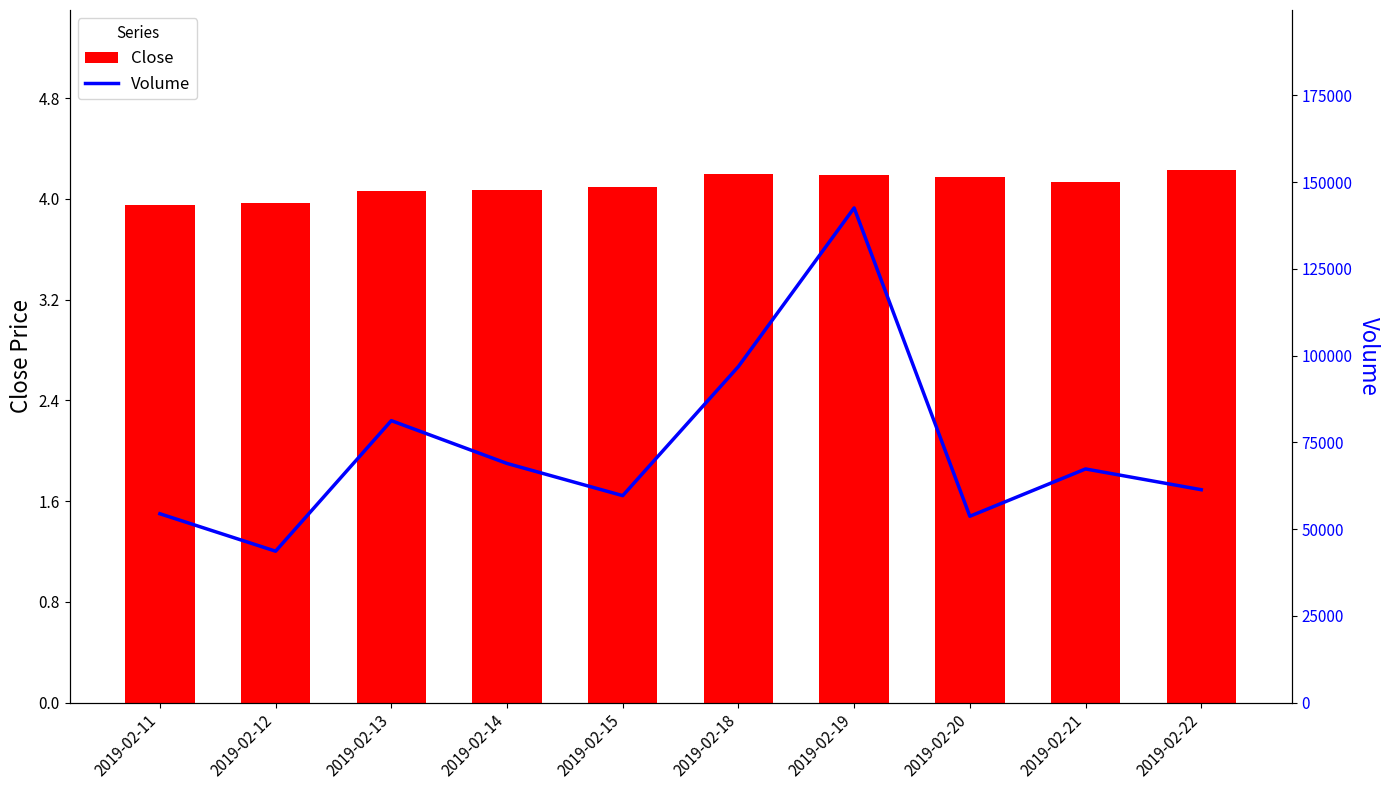

Reading left to right, extract all data points from this chart.

Close: 4.0	4.0	4.1	4.1	4.1	4.2	4.2	4.2	4.1	4.2
Volume: 54430.0	43644.0	81255.0	68922.0	59649.0	96854.0	142553.0	53709.0	67337.0	61356.0